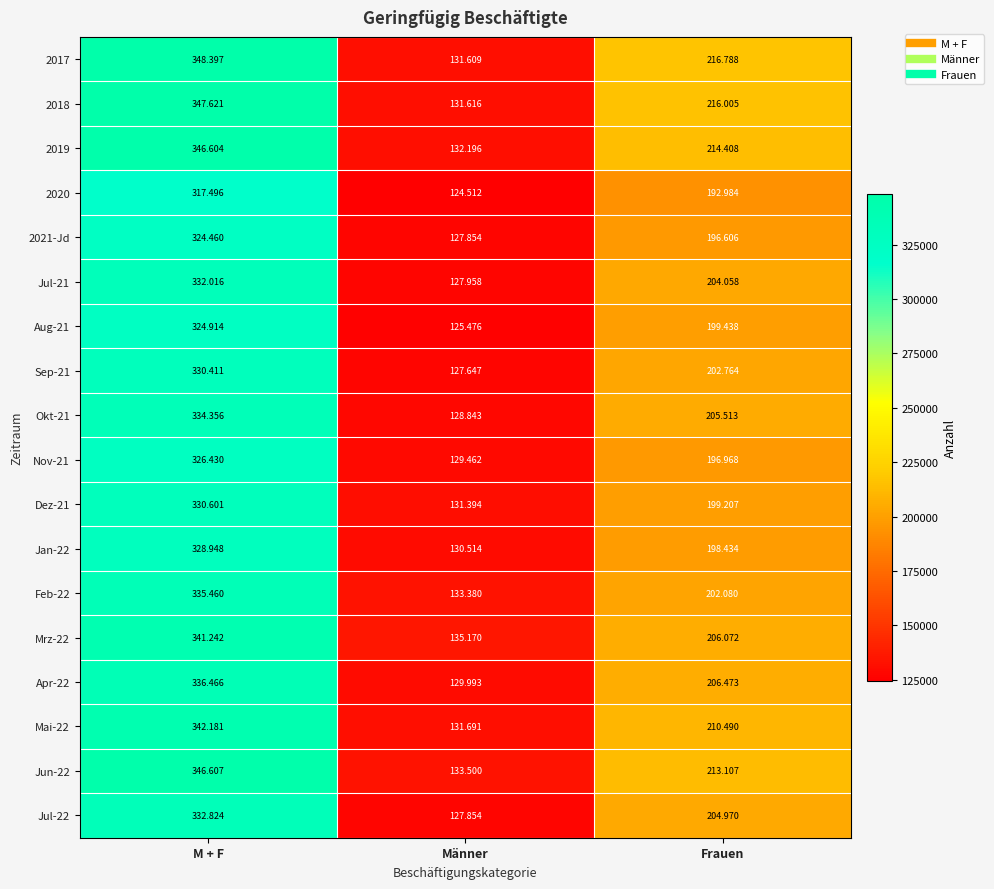

Which series has the widest spread of values?

2017